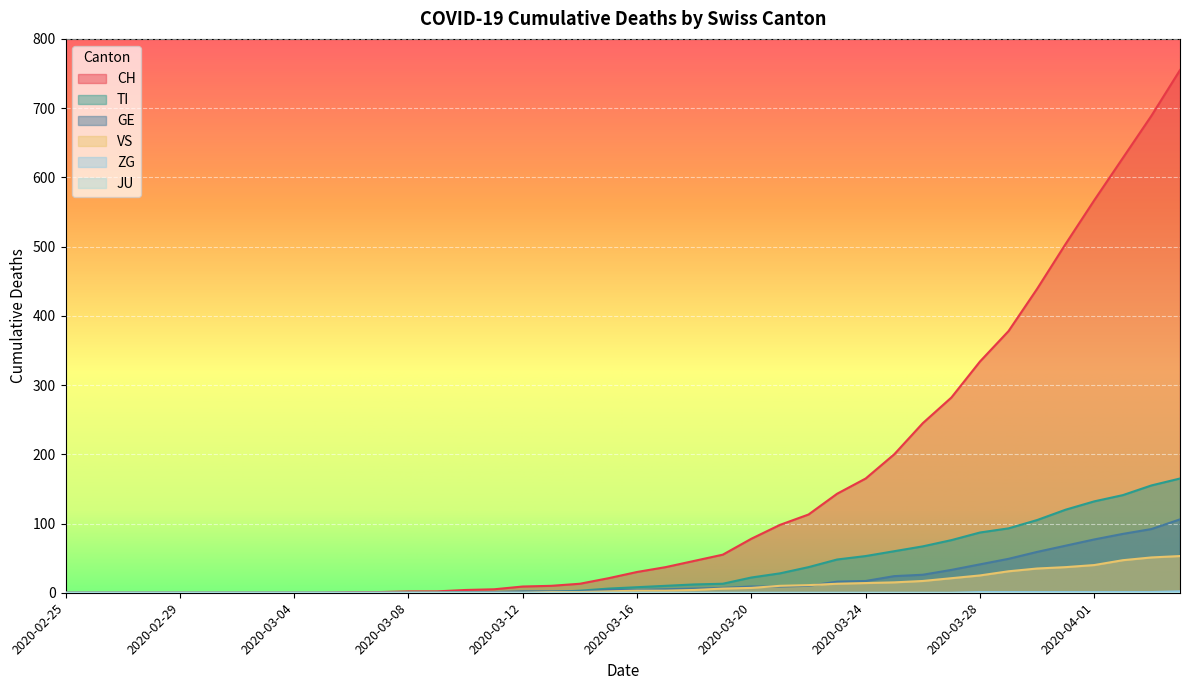

Read the GE value at 2020-03-28, to the nearest 10.

40